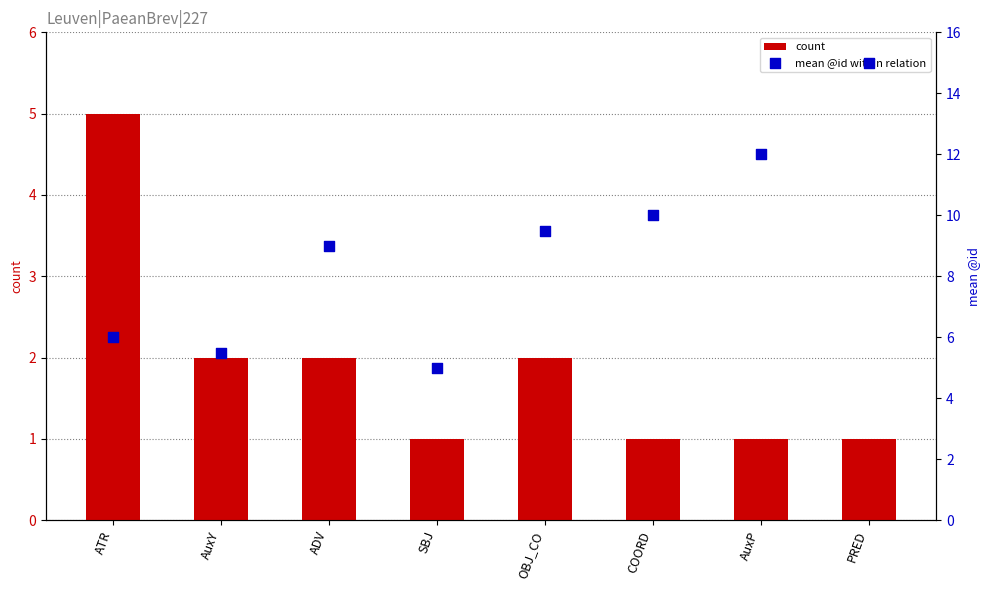

What is the total value across all series at ATR?

11.0